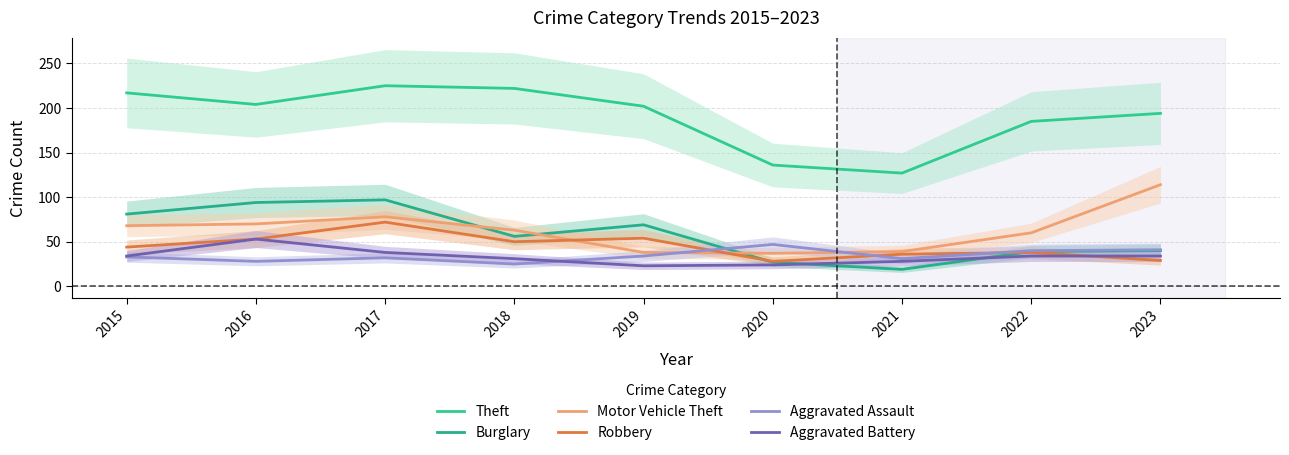

Which series changed the most between 2015 and 2021?

Theft